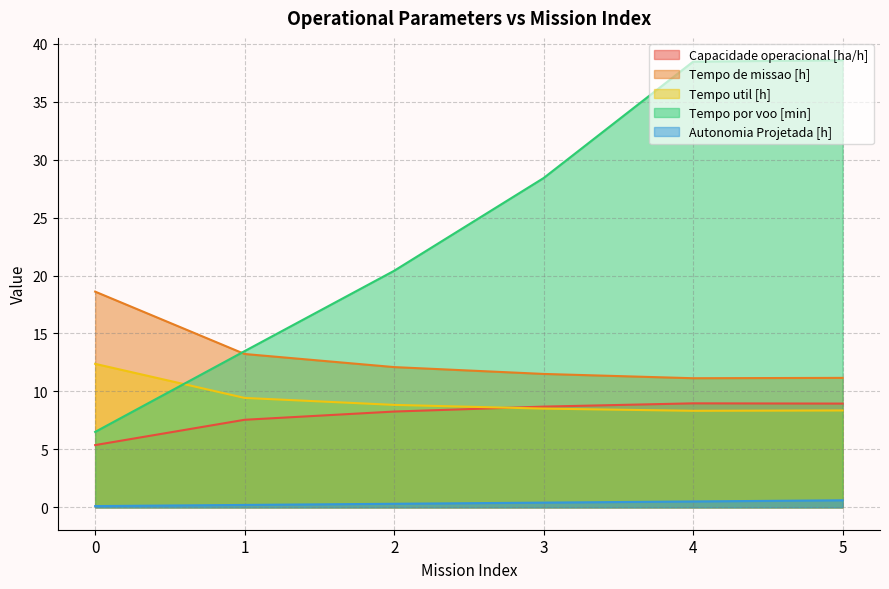

True or false: Tempo por voo [min] and Tempo util [h] intersect in this chart.

True